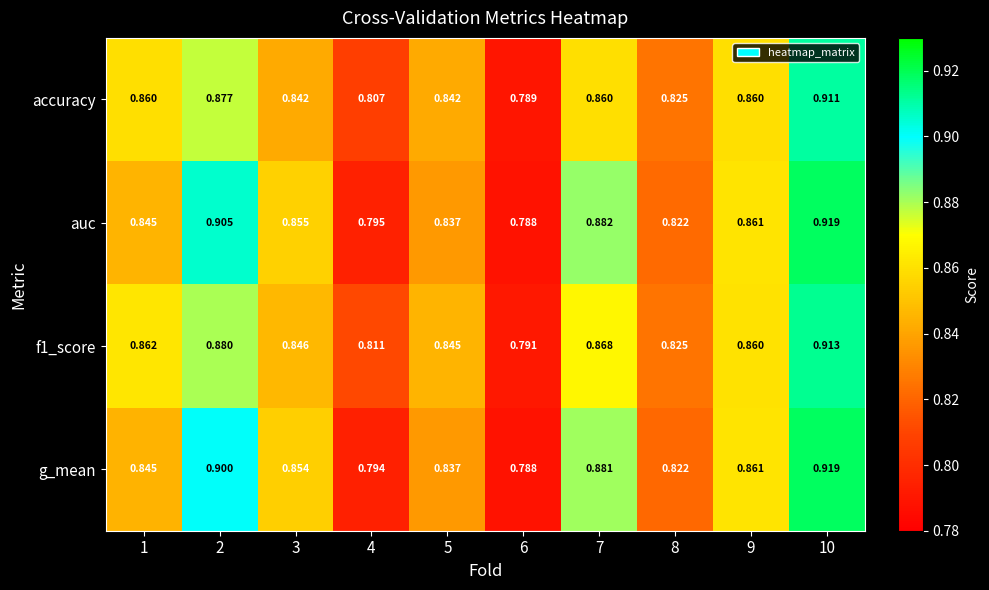

Which series changed the most between 6 and 8?

accuracy